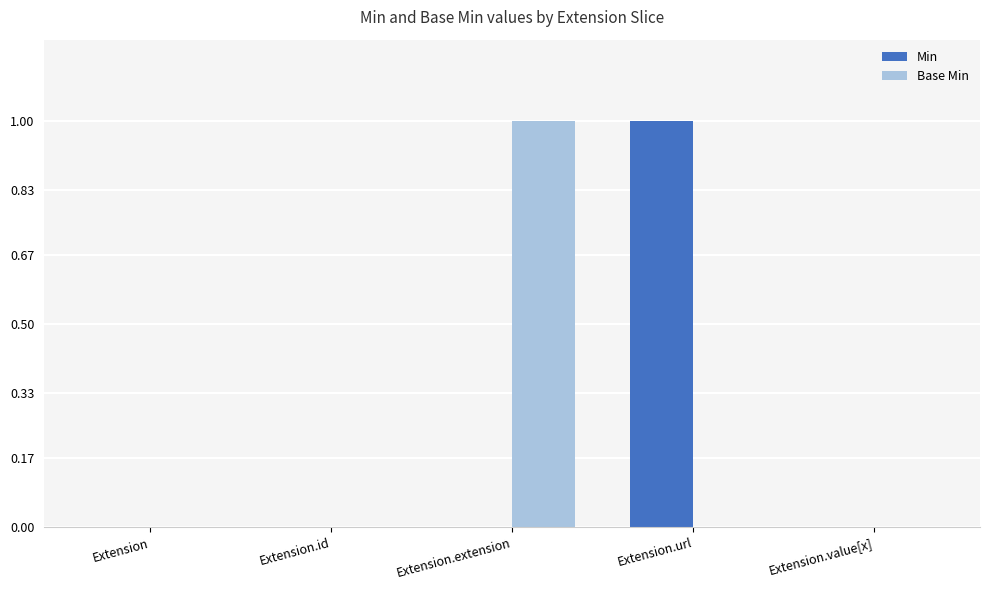

Which category has the highest value in the Base Min series?

Extension.extension